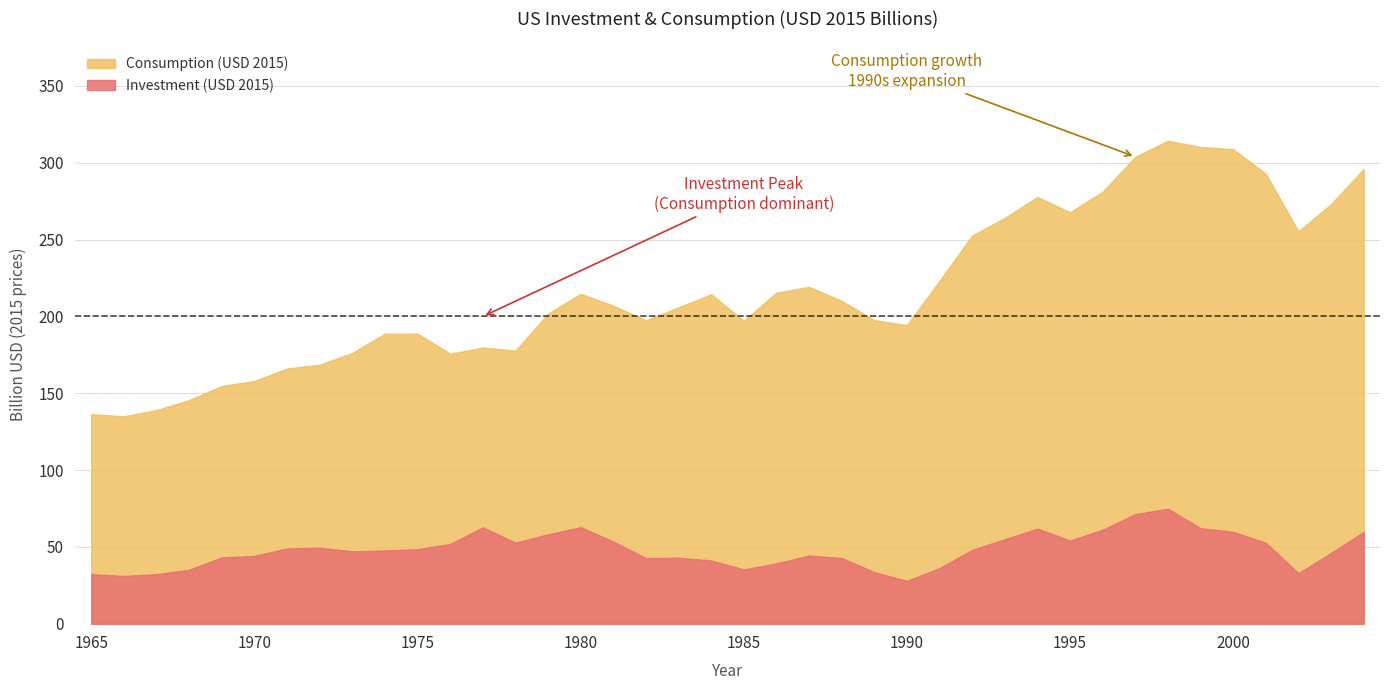

Rank the series at 1968 from lowest to highest value.

Investment (USD 2015), Consumption (USD 2015)